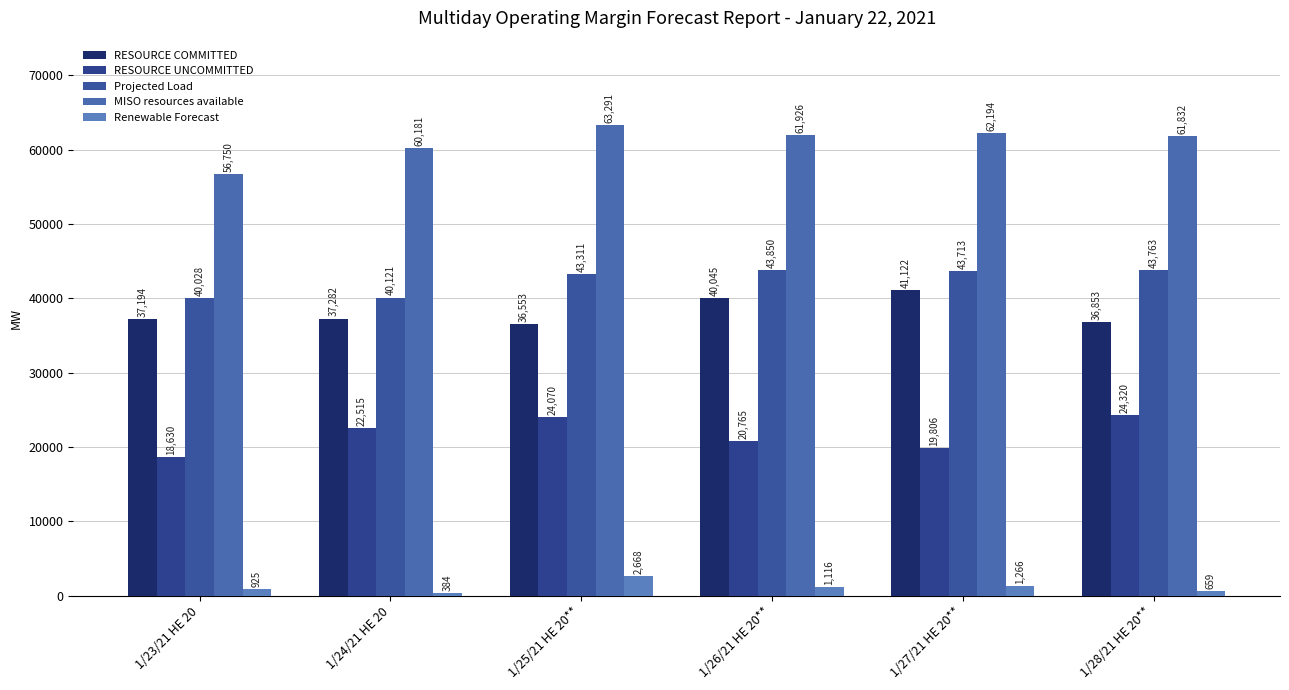

What is the label of the 3rd bar from the left?

1/25/21 HE 20**